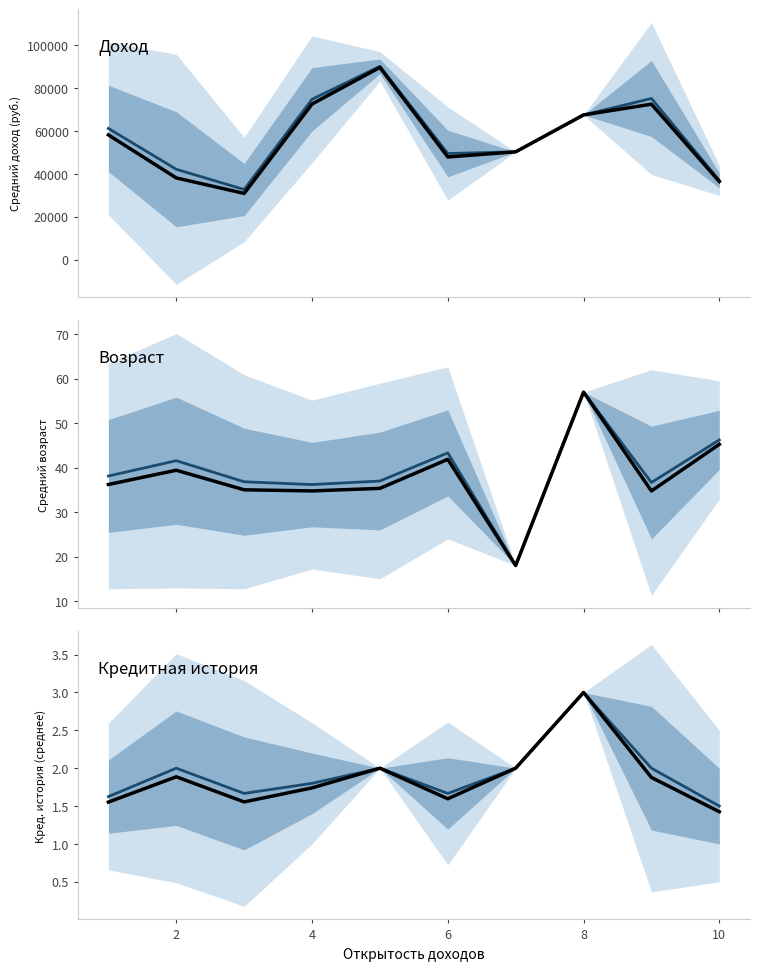

Which series has the widest spread of values?

Доход